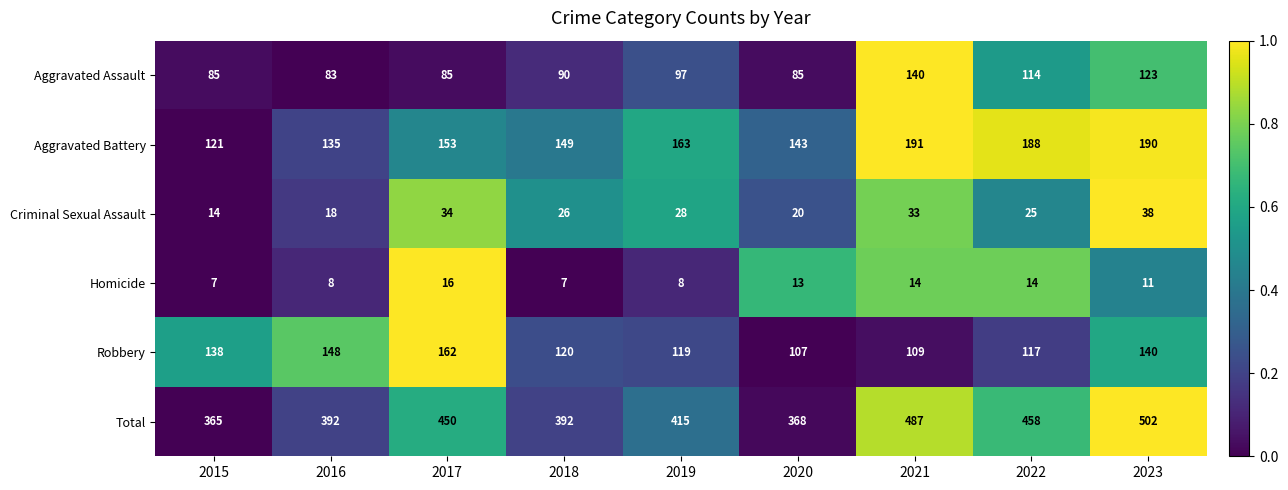

Rank the series by their maximum value, from lowest to highest.

Homicide, Criminal Sexual Assault, Aggravated Assault, Robbery, Aggravated Battery, Total